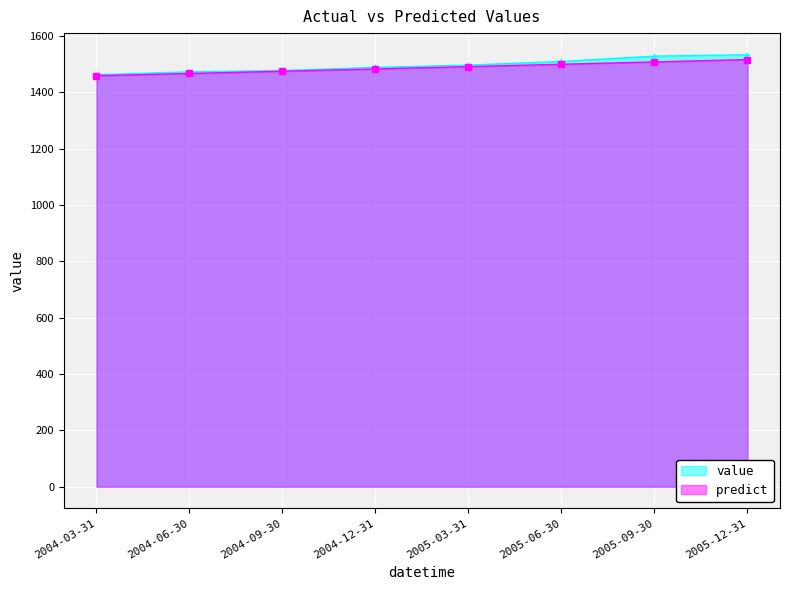

What is the total value across all series at 2004-03-31?

2922.5